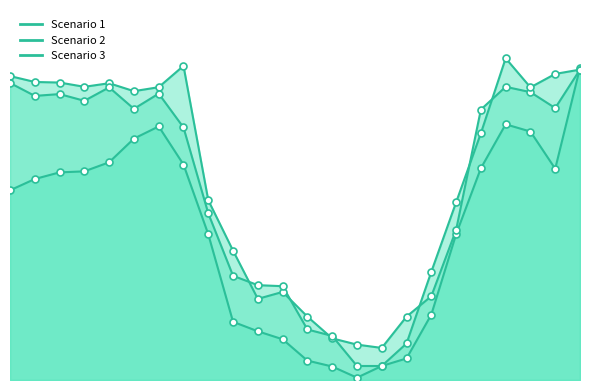

Is the value of Scenario 2 at 1 greater than the value of Scenario 1 at 10?

Yes